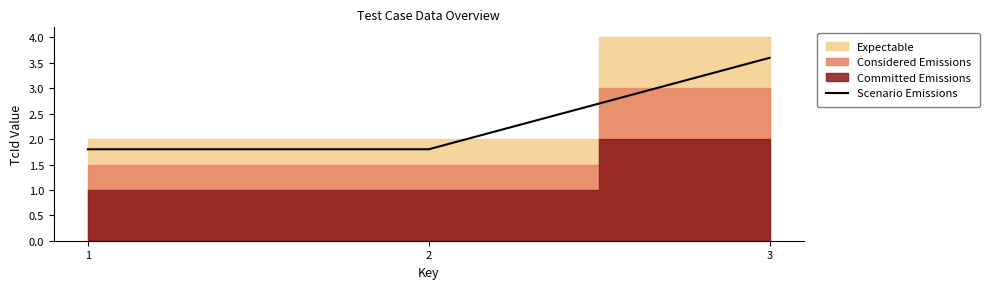

Reading left to right, extract all data points from this chart.

1=1.8	2=1.8	3=3.6